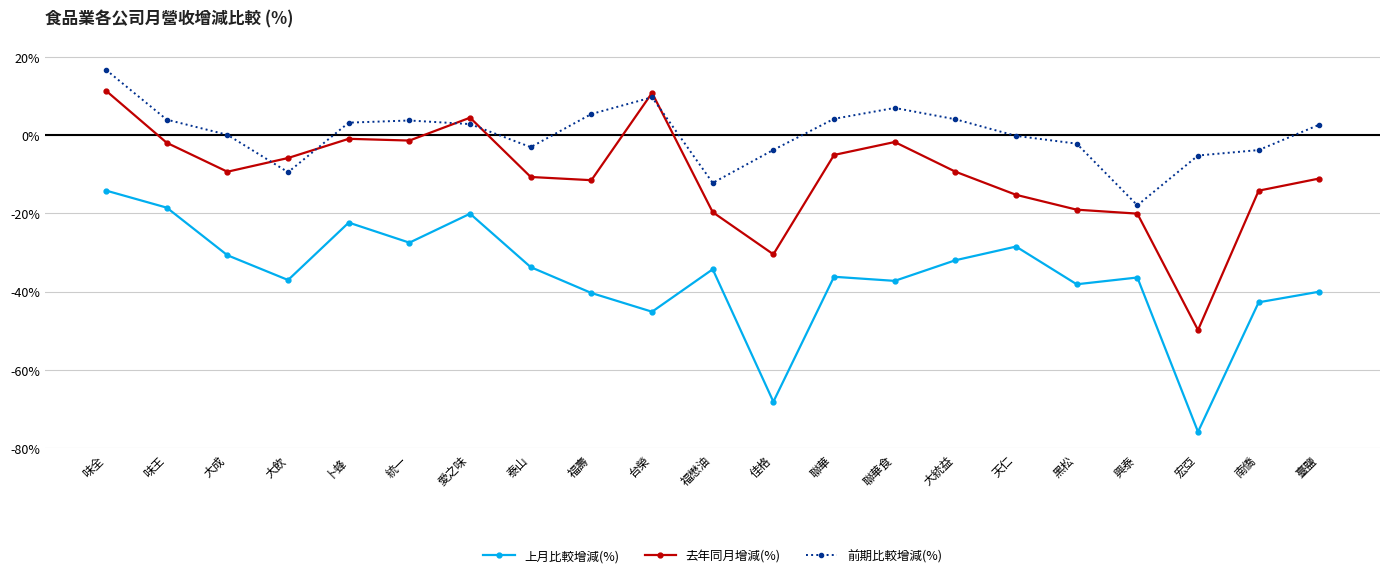

In 上月比較增減(%), how many points are higher than both neighbors (excluding endpoints)?

6